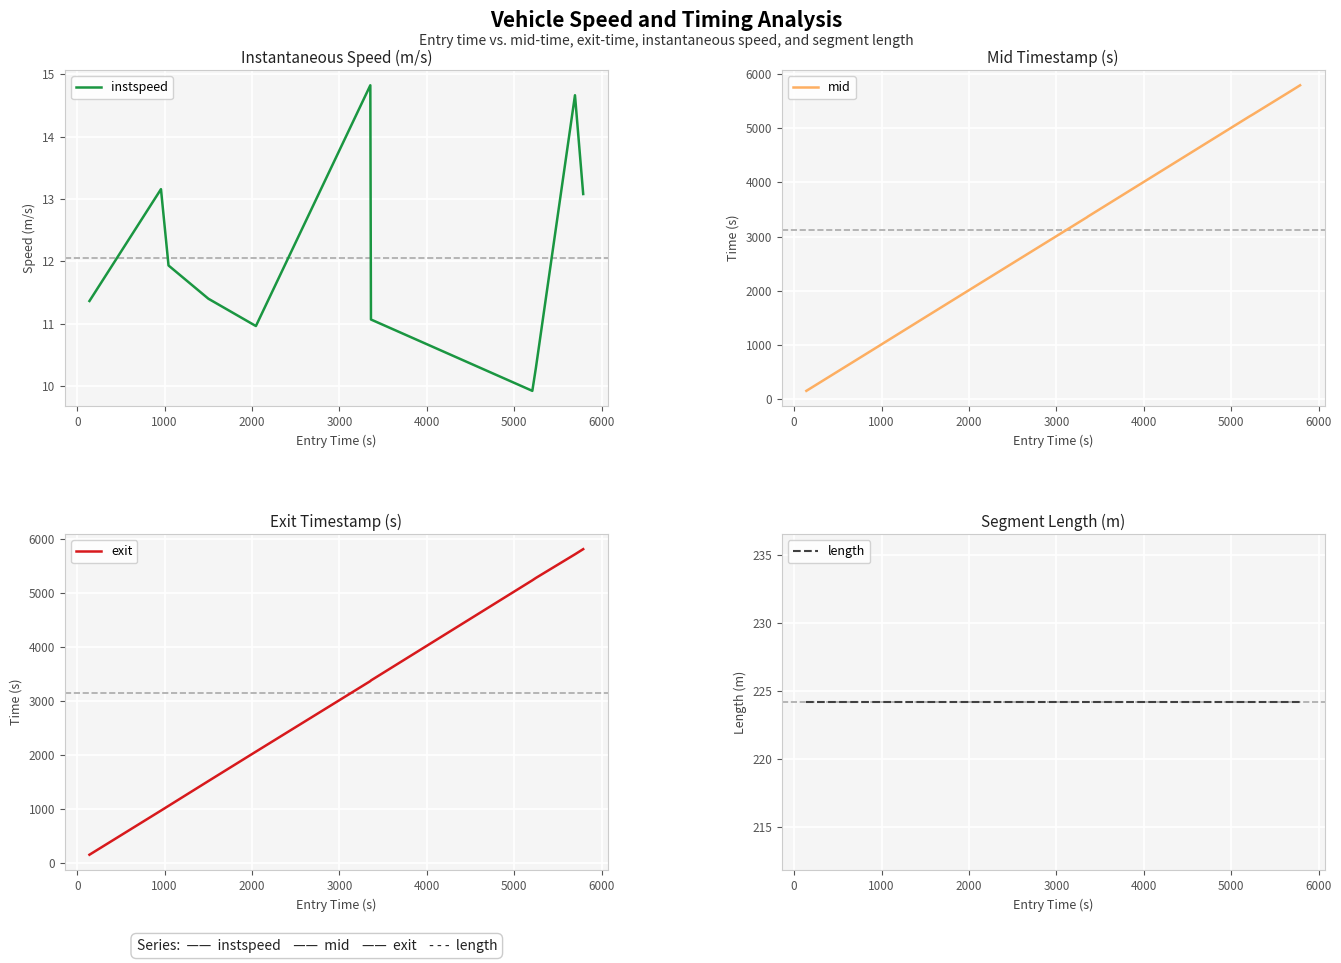

What is the lowest value of the instspeed series?

9.9